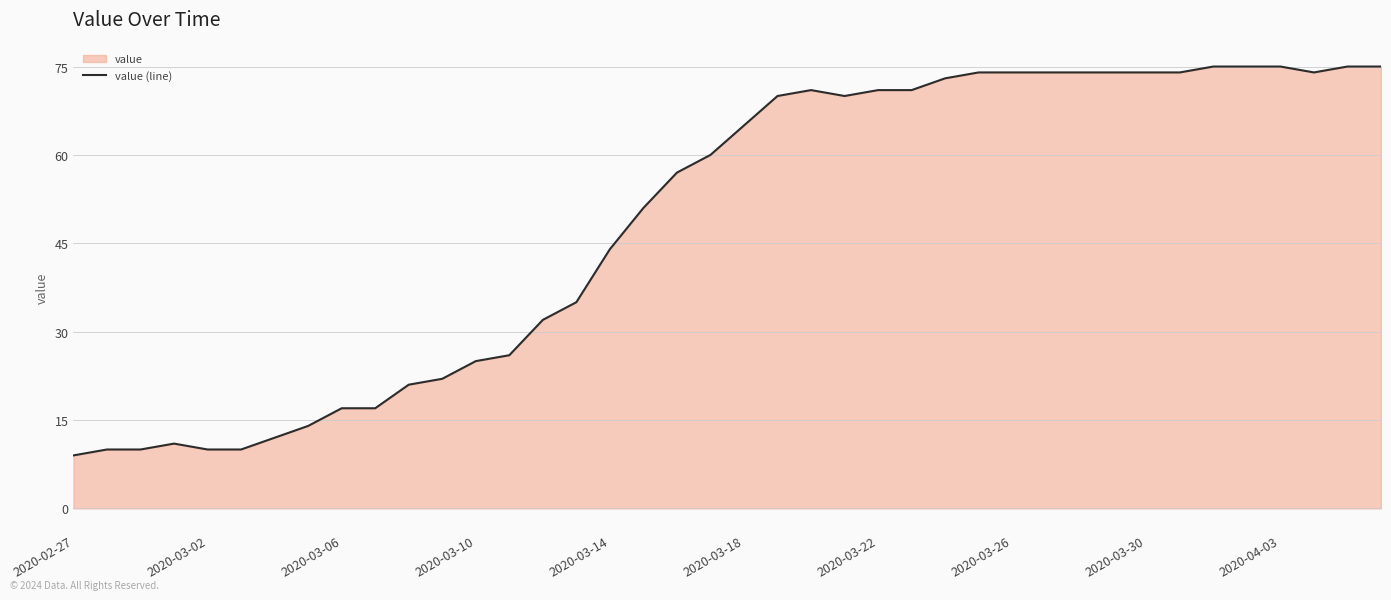

Reading left to right, what are all the values shown in this chart?

9	10	10	11	10	10	12	14	17	17	21	22	25	26	32	35	44	51	57	60	65	70	71	70	71	71	73	74	74	74	74	74	74	74	75	75	75	74	75	75